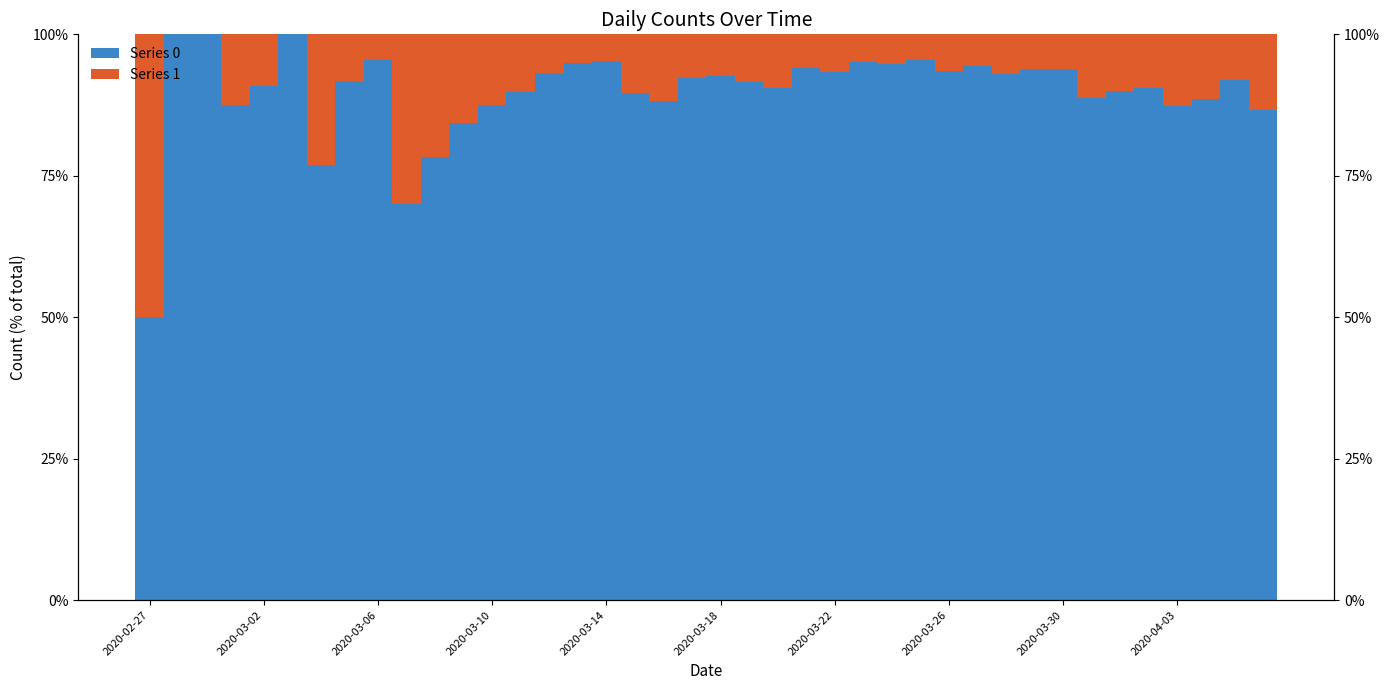

Reading left to right, extract all data points from this chart.

Series 0: 50.0	100.0	100.0	87.5	90.9	100.0	76.9	91.7	95.5	70.0	78.3	84.4	87.5	89.8	93.1	95.0	95.3	89.6	88.2	92.4	92.7	91.6	90.6	94.0	93.3	95.2	94.7	95.5	93.5	94.5	92.9	93.8	93.8	88.8	90.0	90.4	87.4	88.6	92.0	86.5
Series 1: 50.0	0.0	0.0	12.5	9.1	0.0	23.1	8.3	4.5	30.0	21.7	15.6	12.5	10.2	6.9	5.0	4.7	10.4	11.8	7.6	7.3	8.4	9.4	6.0	6.7	4.8	5.3	4.5	6.5	5.5	7.1	6.2	6.2	11.2	10.0	9.6	12.6	11.4	8.0	13.5